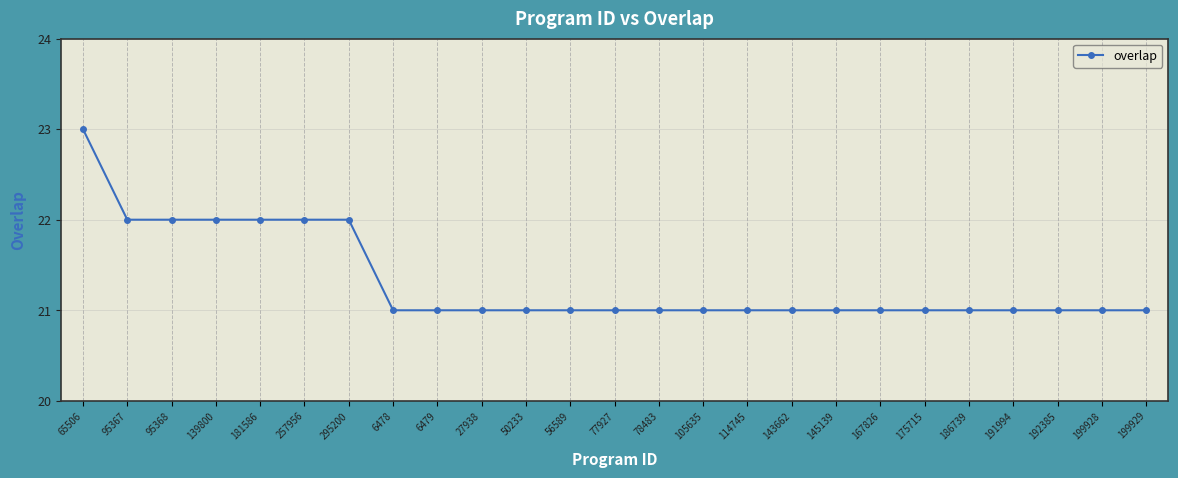

What is the label of the 16th point from the right?

27938